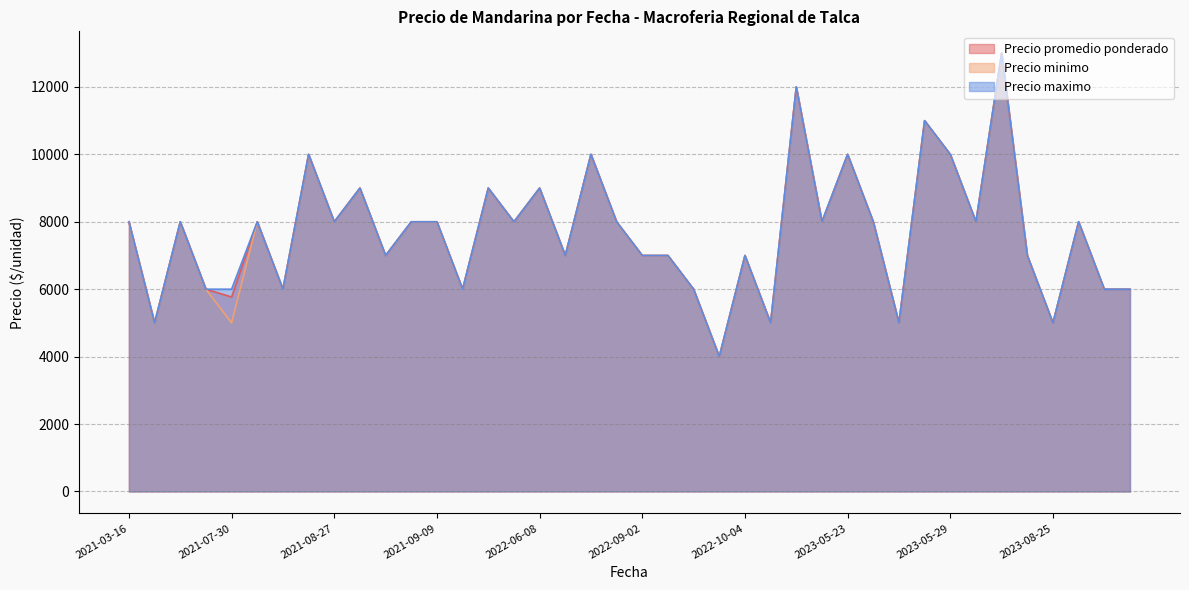

What are all the series names shown in the legend?

Precio promedio ponderado, Precio minimo, Precio maximo